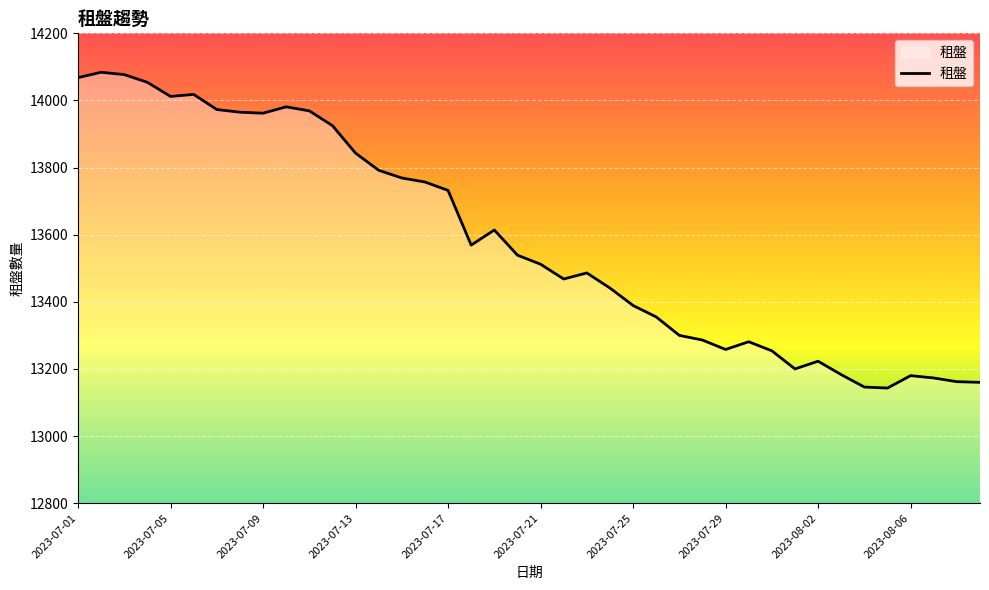

What is the smallest value displayed?

13143